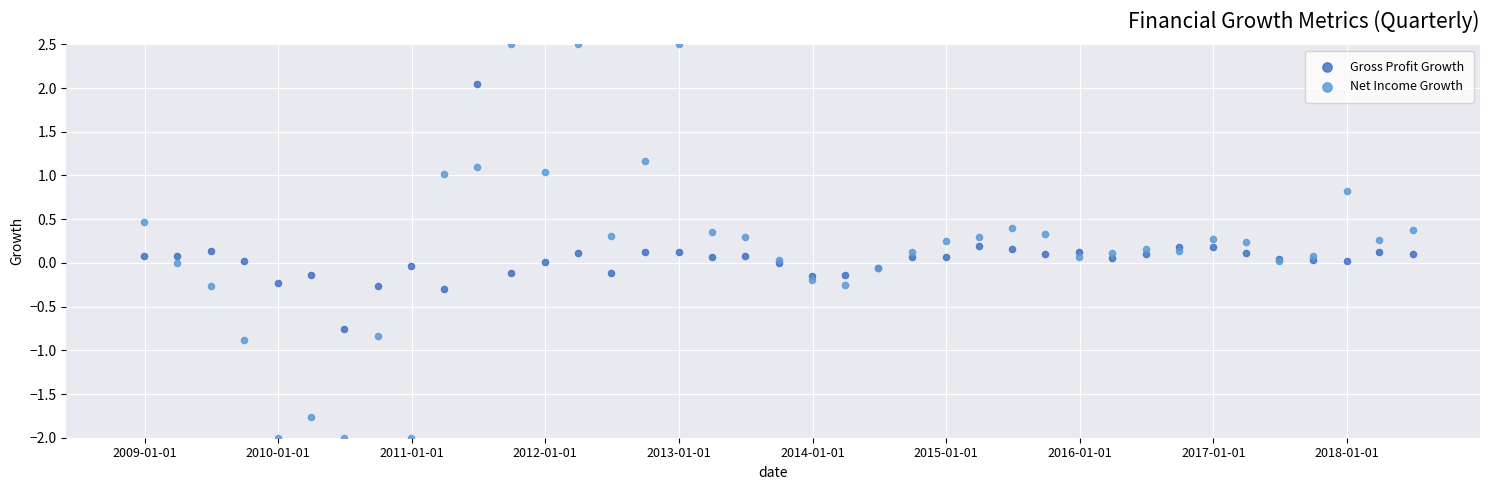

What is the X range (max minus min) for the scatter plot?

3468.0